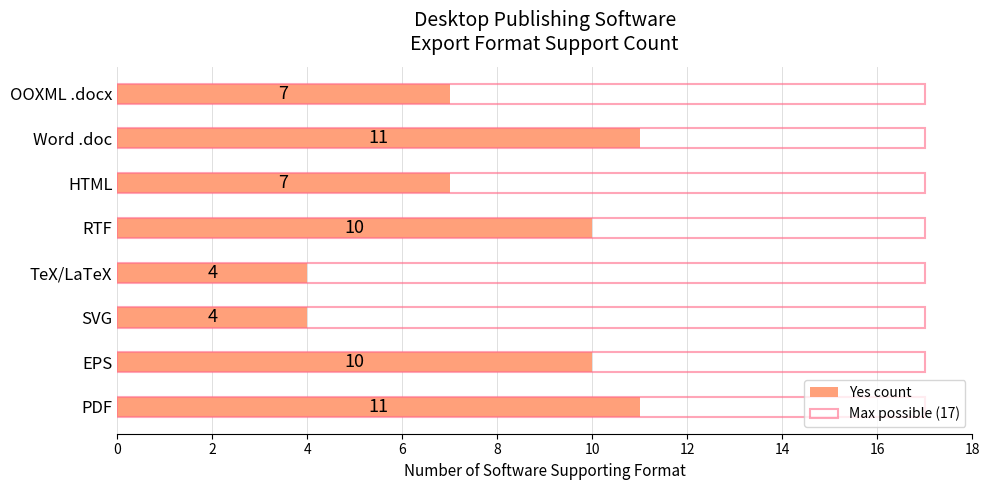

How many bars are there in total?

16